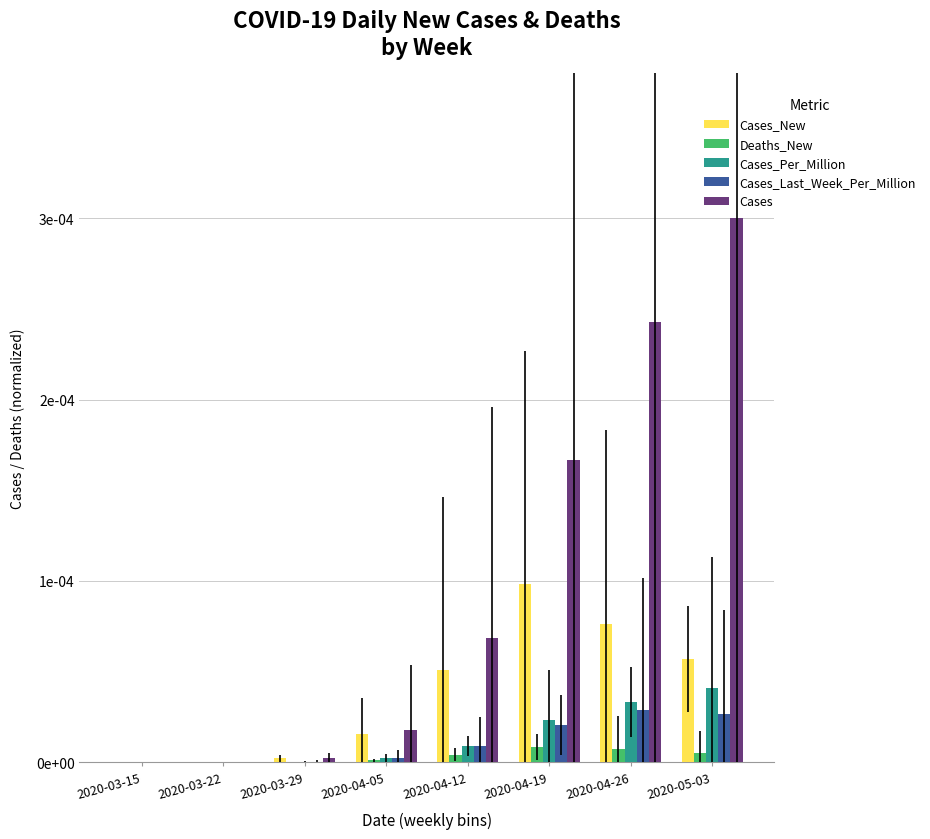

What are all the series names shown in the legend?

Cases_New, Deaths_New, Cases_Per_Million, Cases_Last_Week_Per_Million, Cases